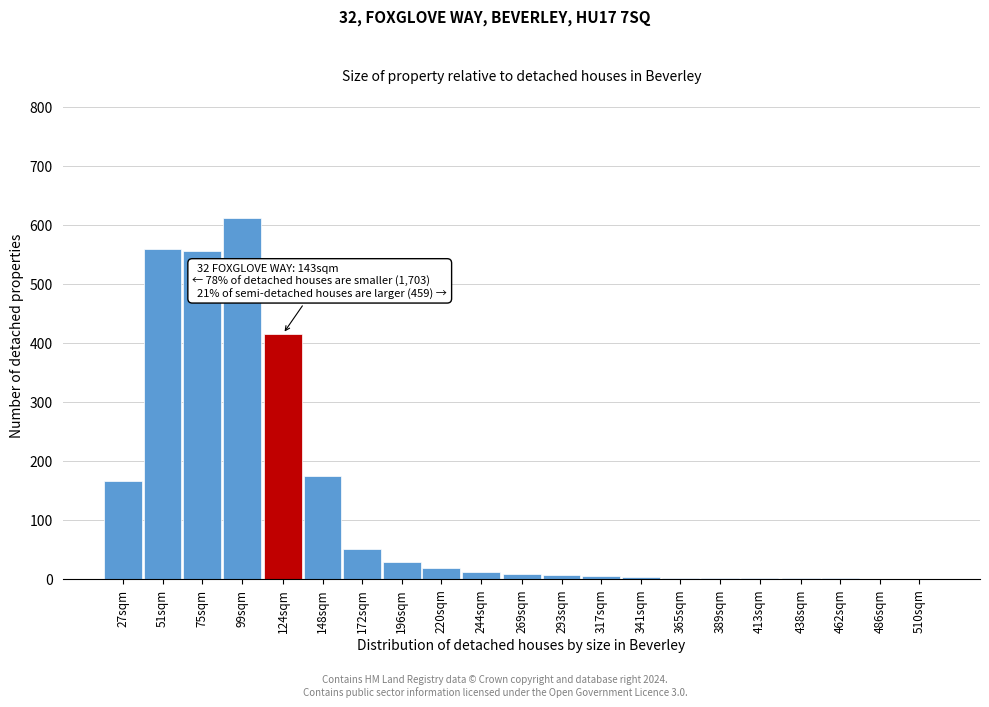

The chart shows a value of 28 at 196sqm. True or false?

True